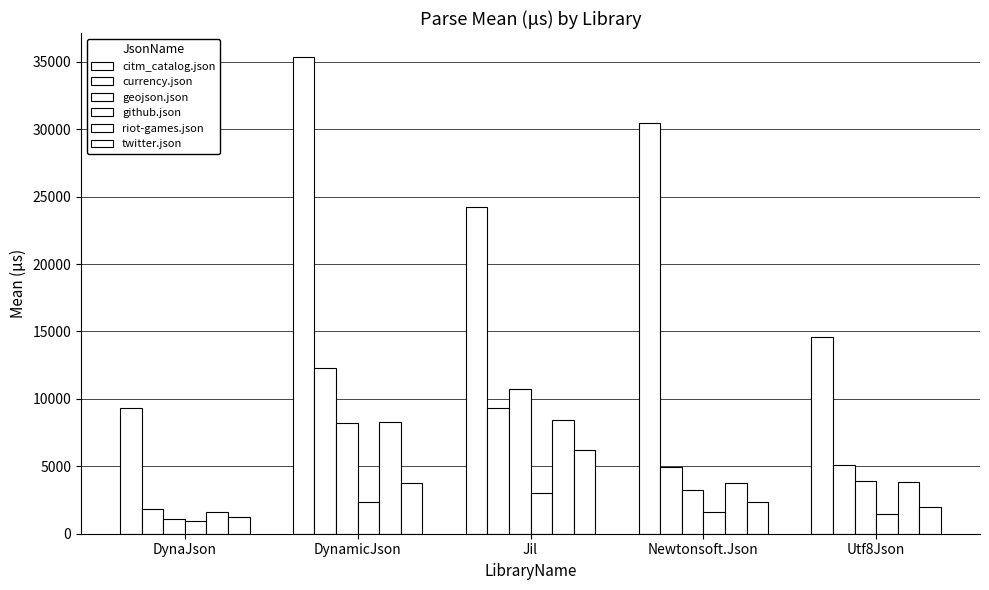

Reading left to right, transcribe all the data shown in this chart.

citm_catalog.json: 9346.1	35367.1	24261.2	30461.9	14577.4
currency.json: 1824.8	12281.7	9288.6	4923.2	5082.1
geojson.json: 1058.8	8200.4	10755.5	3265.7	3921.1
github.json: 954.4	2322.9	3042.3	1628.7	1447.7
riot-games.json: 1627.1	8321.1	8459.3	3737.1	3847.1
twitter.json: 1233.1	3725.9	6179.8	2324.3	1983.4